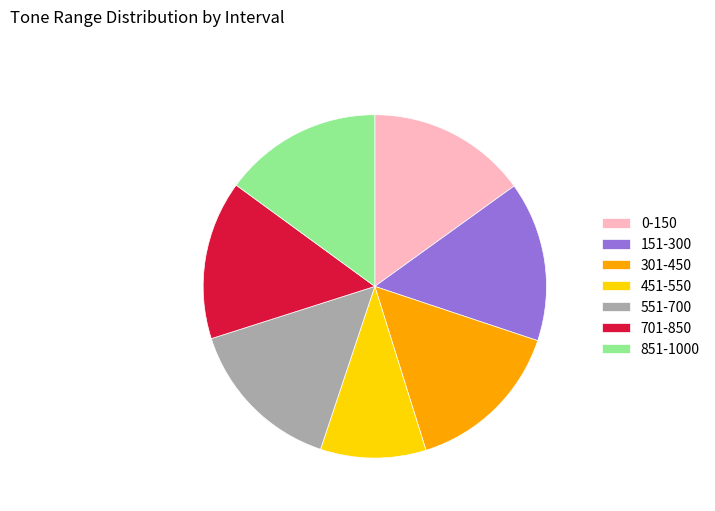

Approximately how many times larger is the value at 301-450 compared to 451-550?

1.5